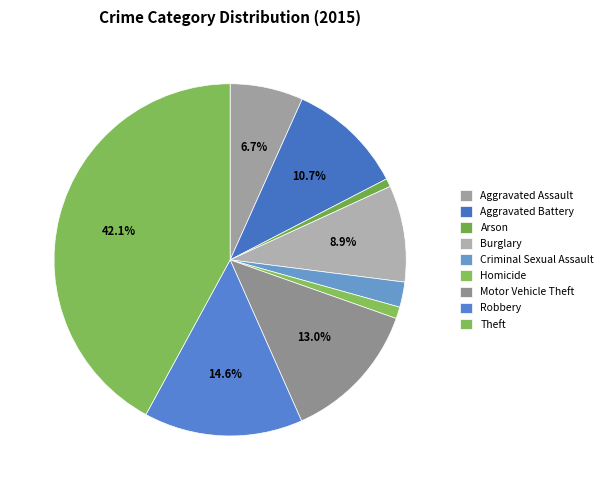

Is it true that Criminal Sexual Assault is 1% of the pie?

False